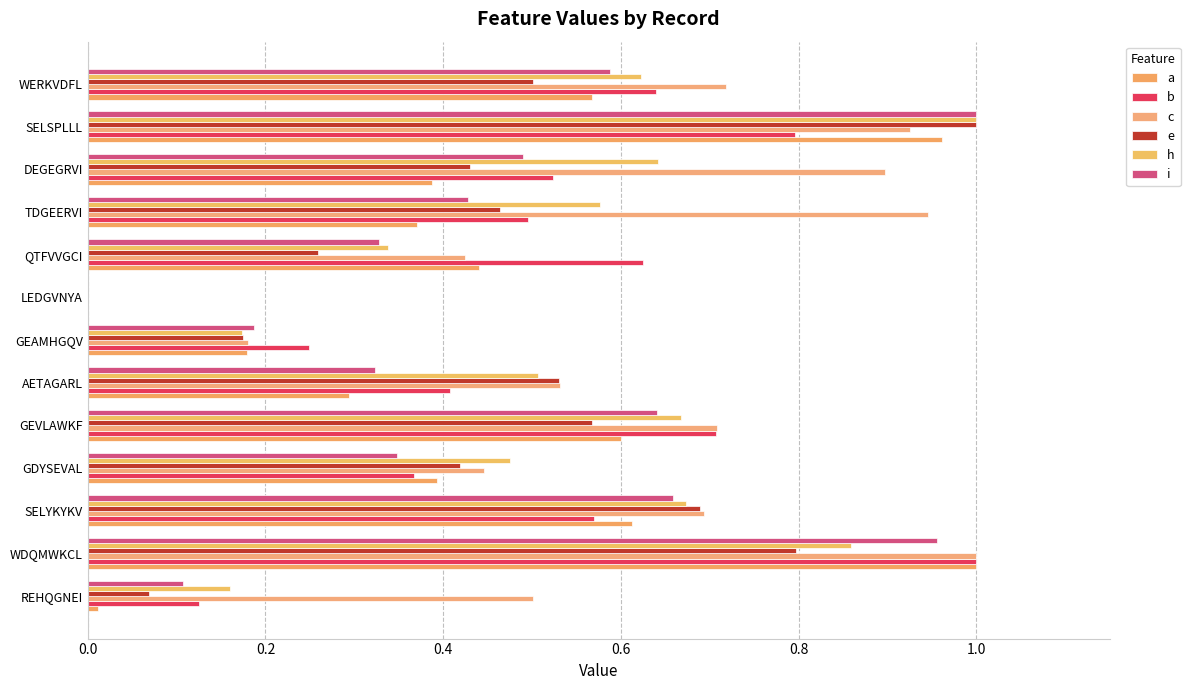

What are all the series names shown in the legend?

a, b, c, e, h, i